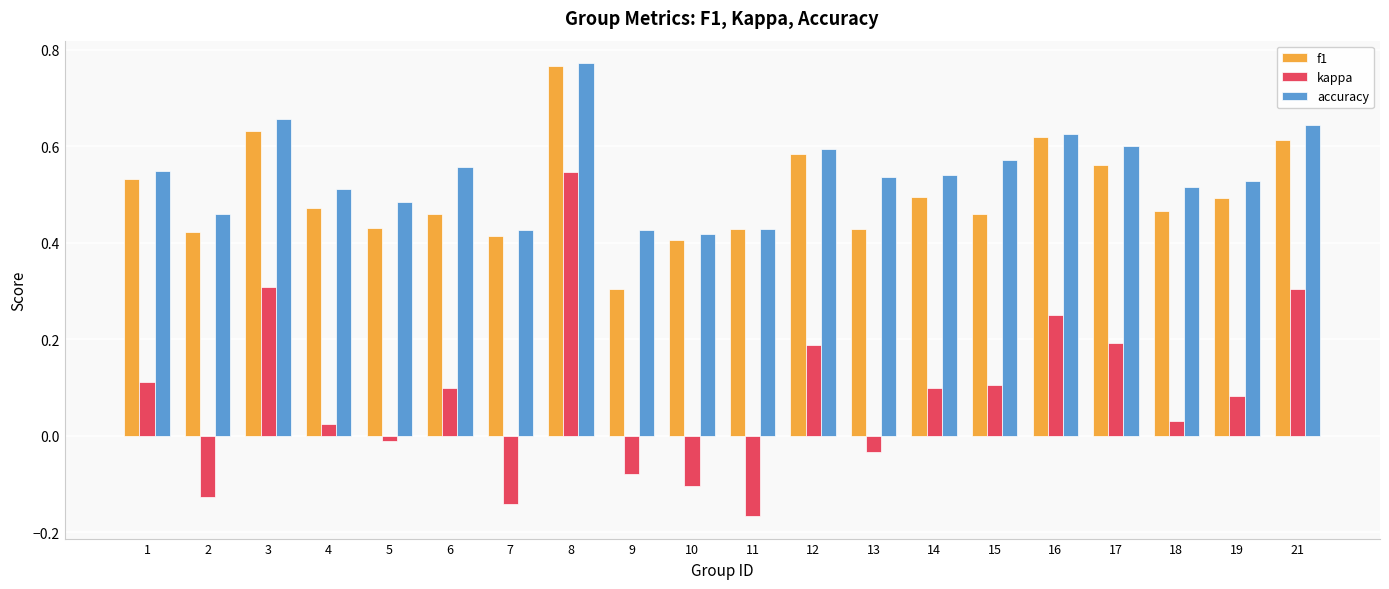

What are all the series names shown in the legend?

f1, kappa, accuracy